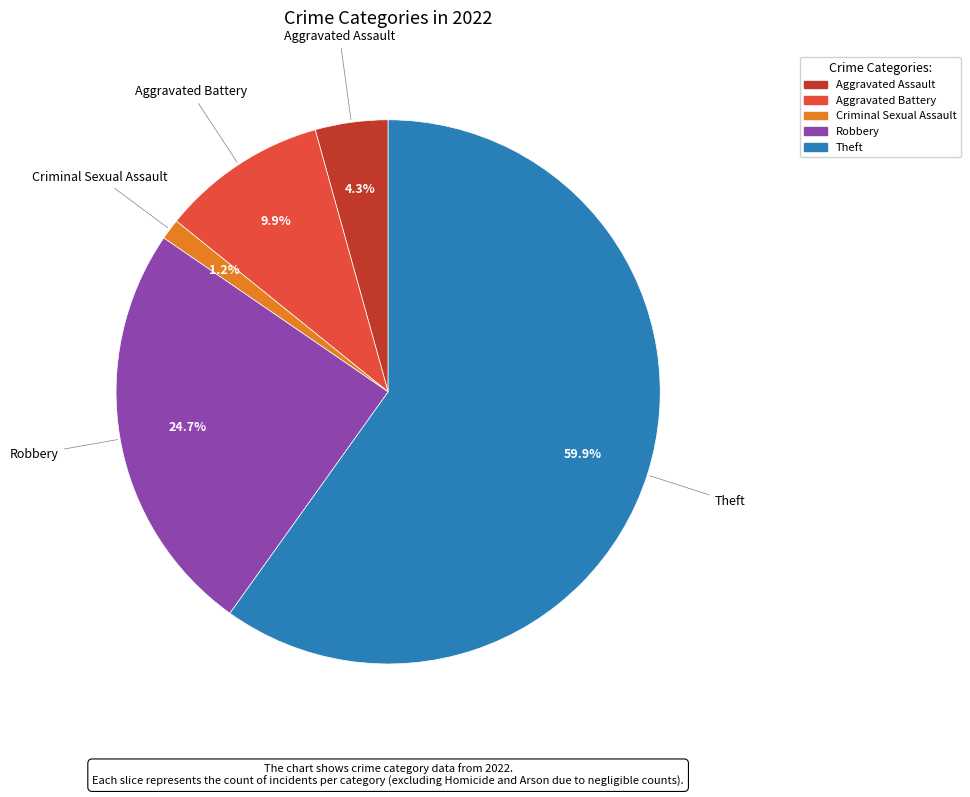

Which has a higher value, Theft or Robbery?

Theft